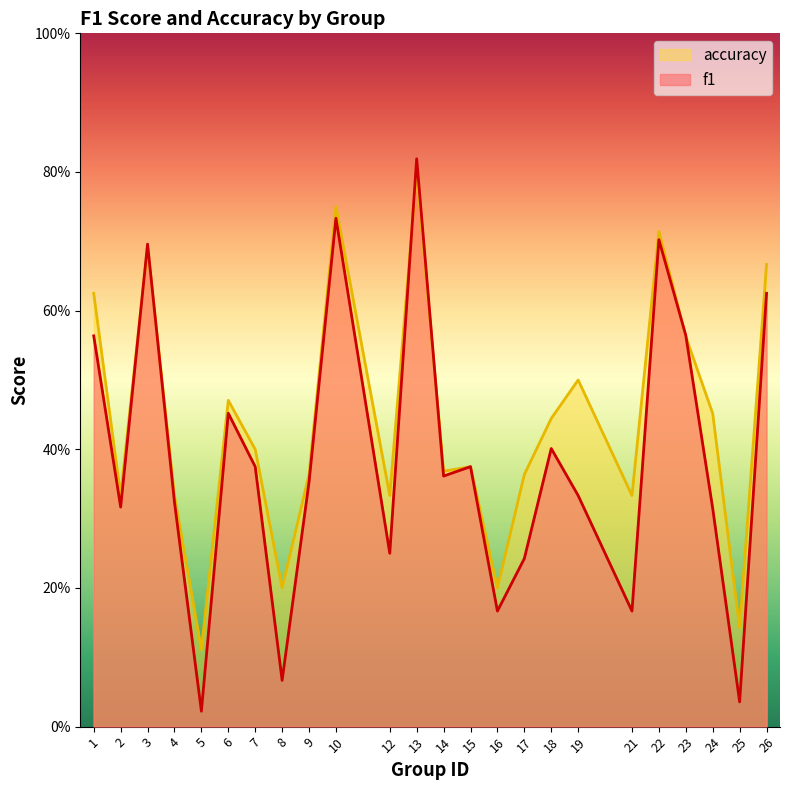

Which category has the lowest value in the accuracy series?

5